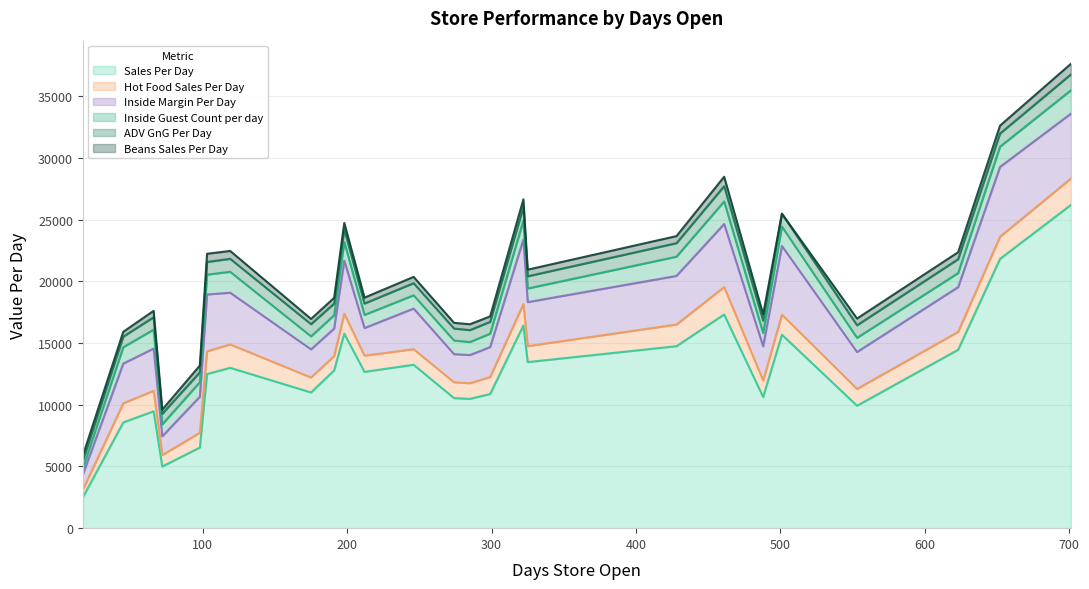

True or false: Inside Margin Per Day and Hot Food Sales Per Day cross at least once.

False